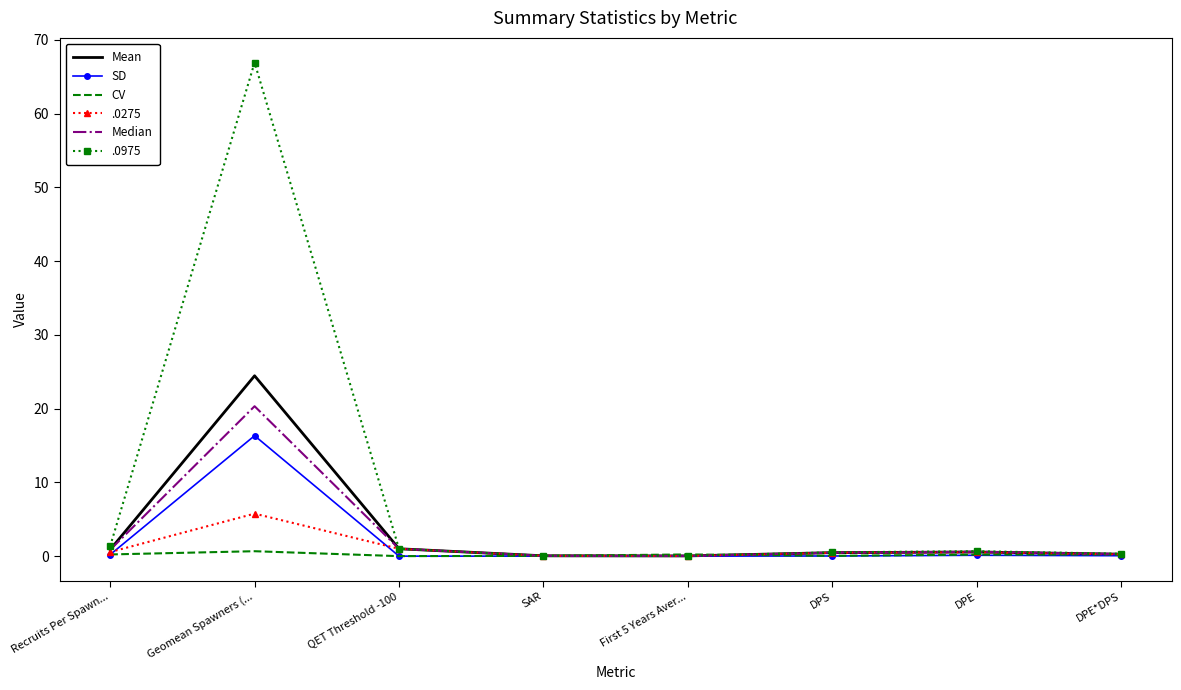

Where is the first local maximum for Mean?

Geomean Spawners (...